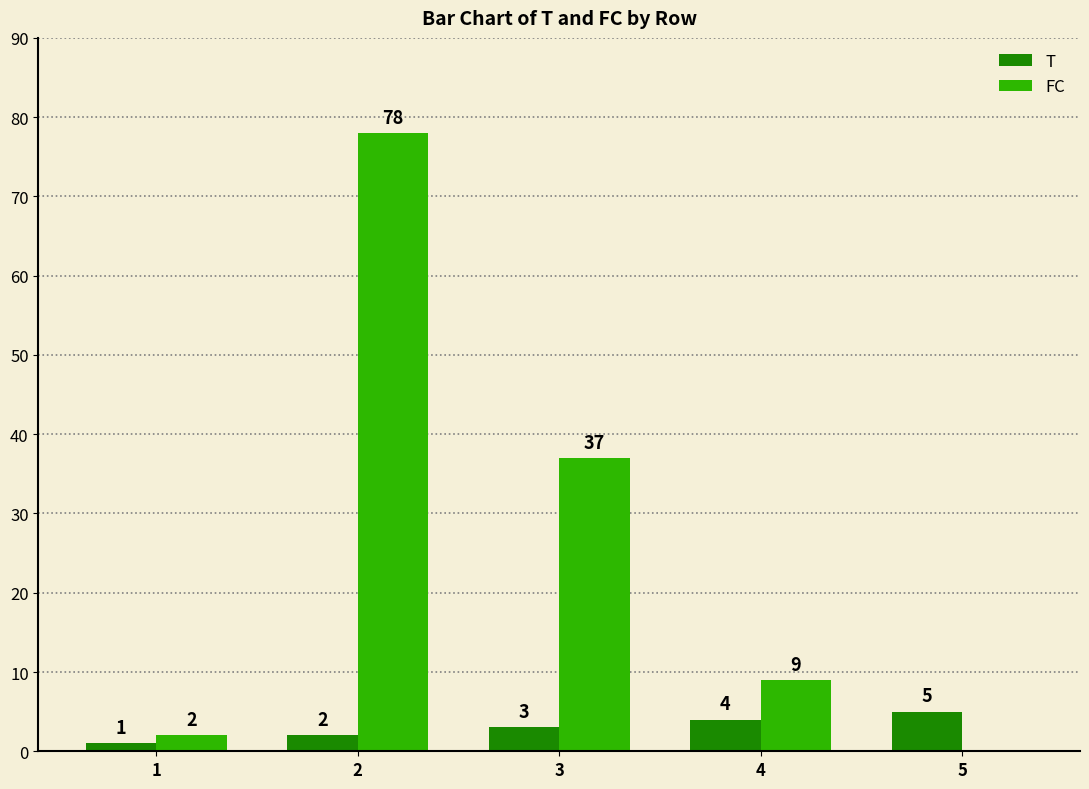

Which series changed the most between 1 and 2?

FC